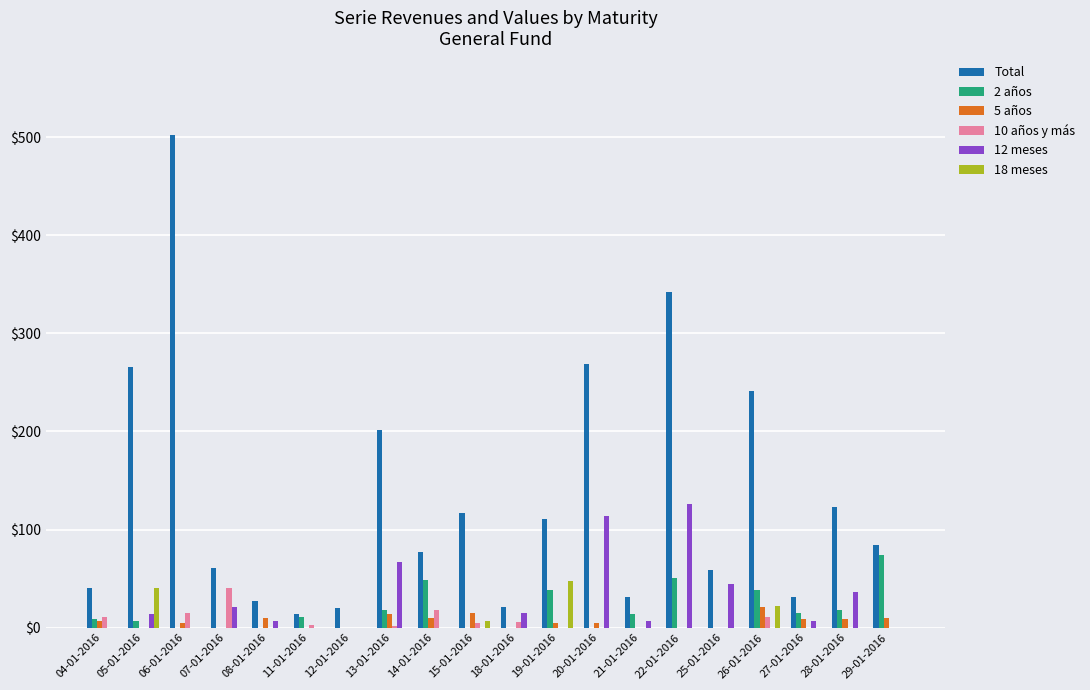

Which series changed the most between 20-01-2016 and 22-01-2016?

Total